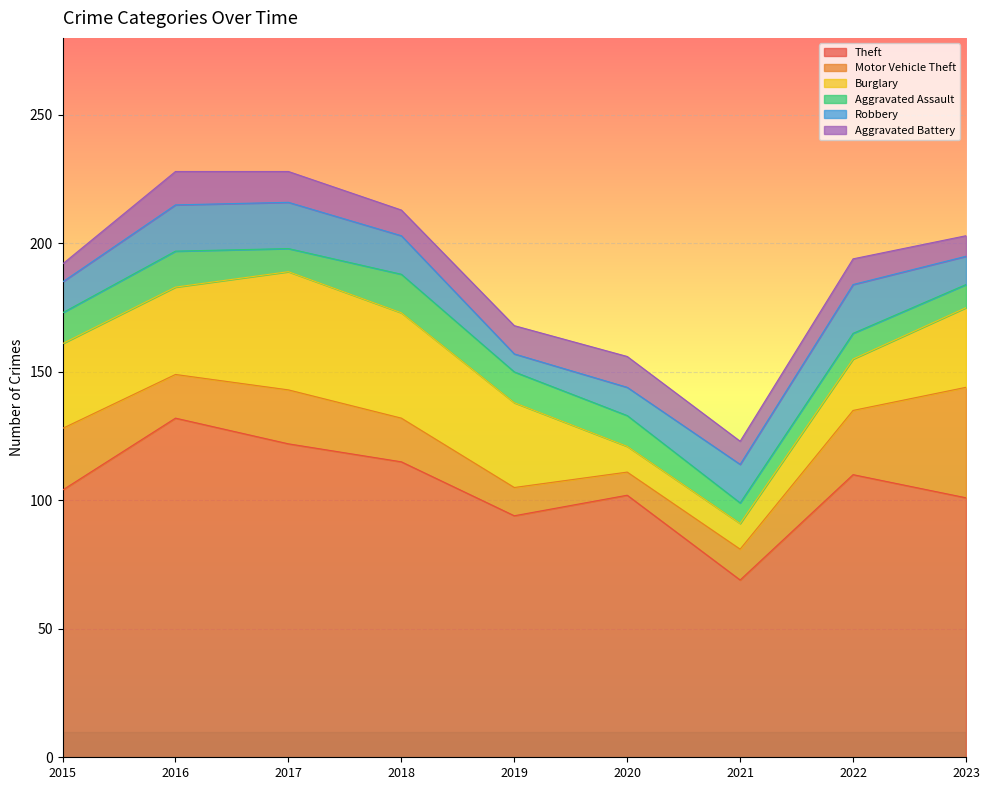

At which label does Aggravated Battery first exceed 10?

2016